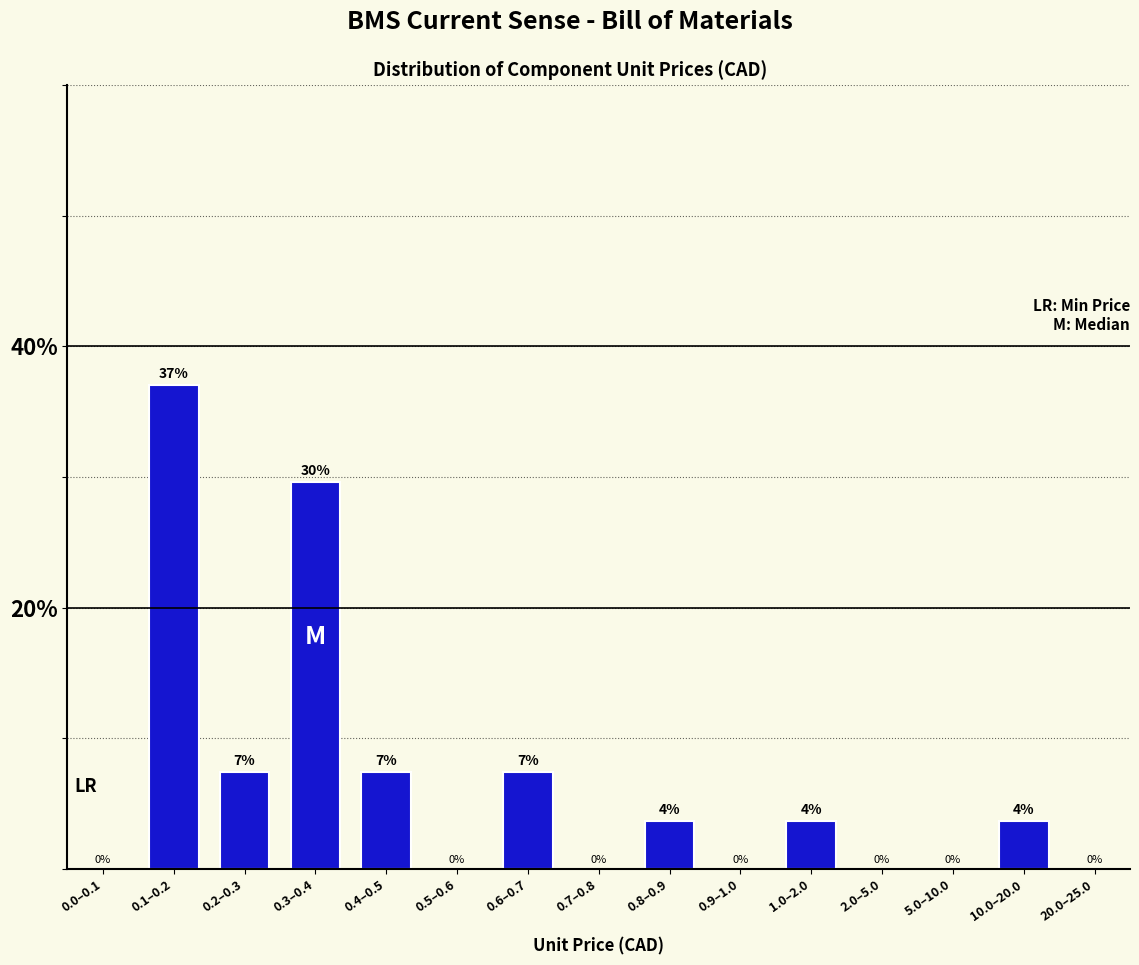

At which label does the data first exceed 3?

0.1–0.2